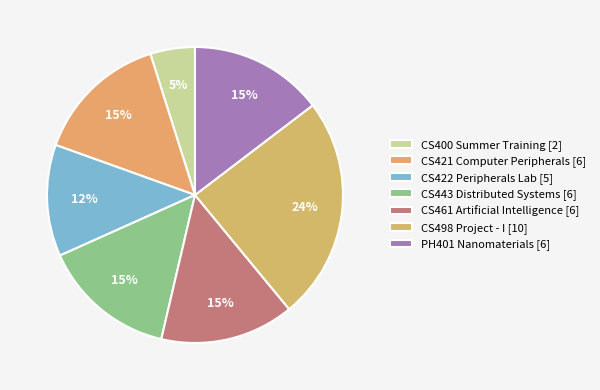

Which category has the smallest portion of the pie?

CS400 Summer Training